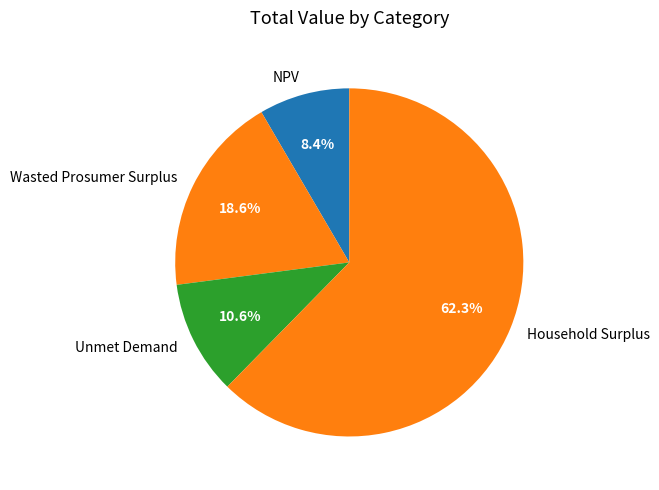

Does Household Surplus represent more than half of the total?

Yes